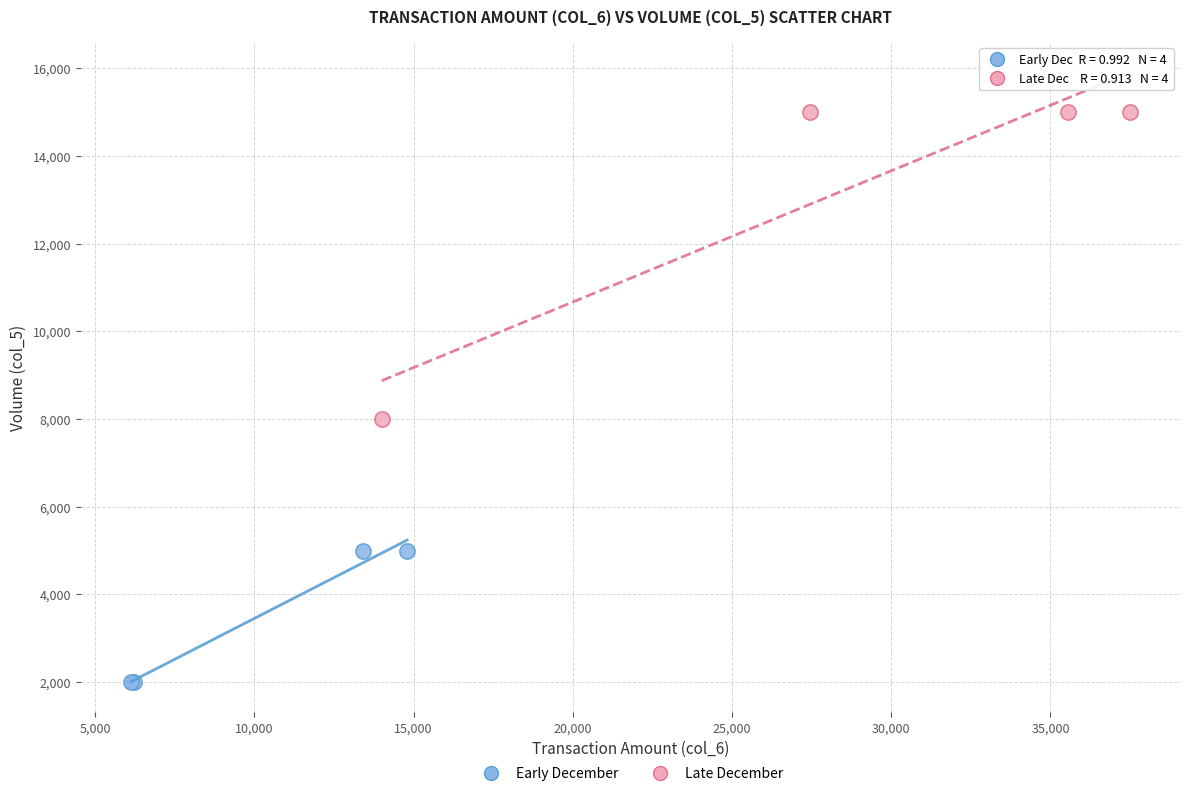

What are all the series names shown in the legend?

Early December, Late December